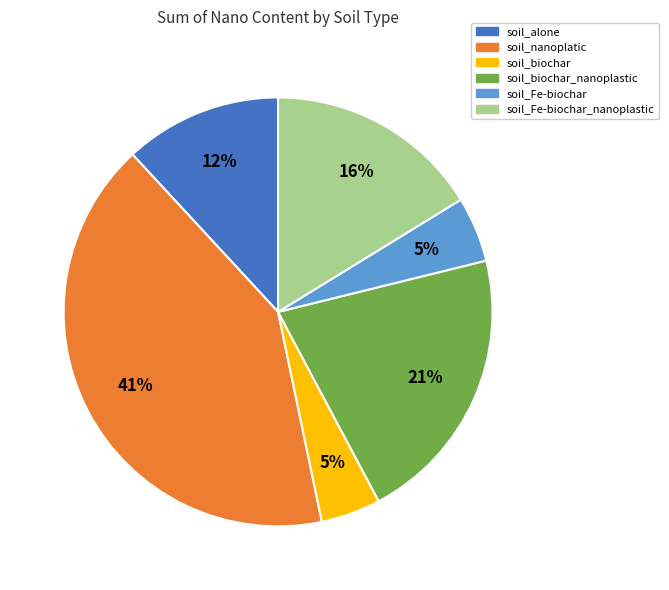

Between soil_biochar_nanoplastic and soil_alone, which is larger?

soil_biochar_nanoplastic